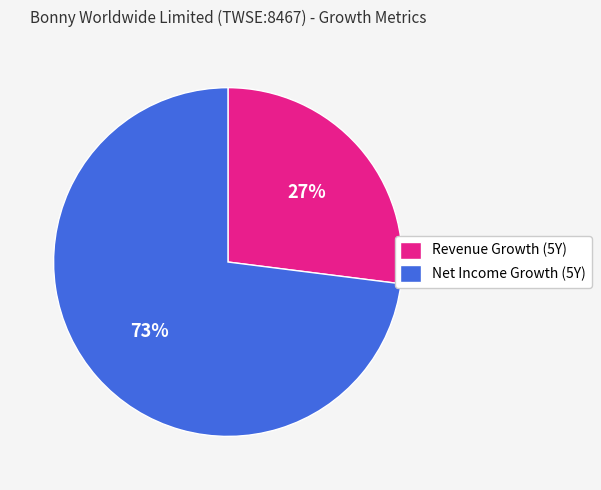

To the nearest percent, what is the difference between the Revenue Growth (5Y) and Net Income Growth (5Y) slice percentages?

46%